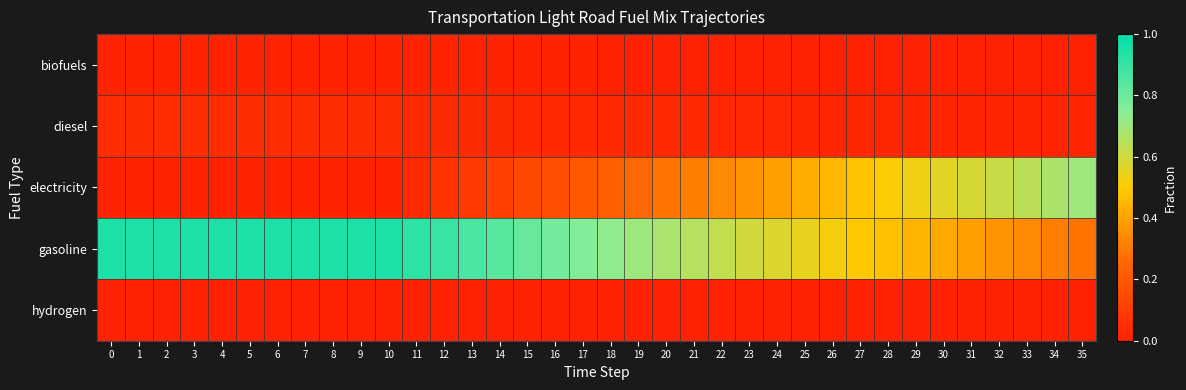

Which series has the largest range (max minus min)?

electricity